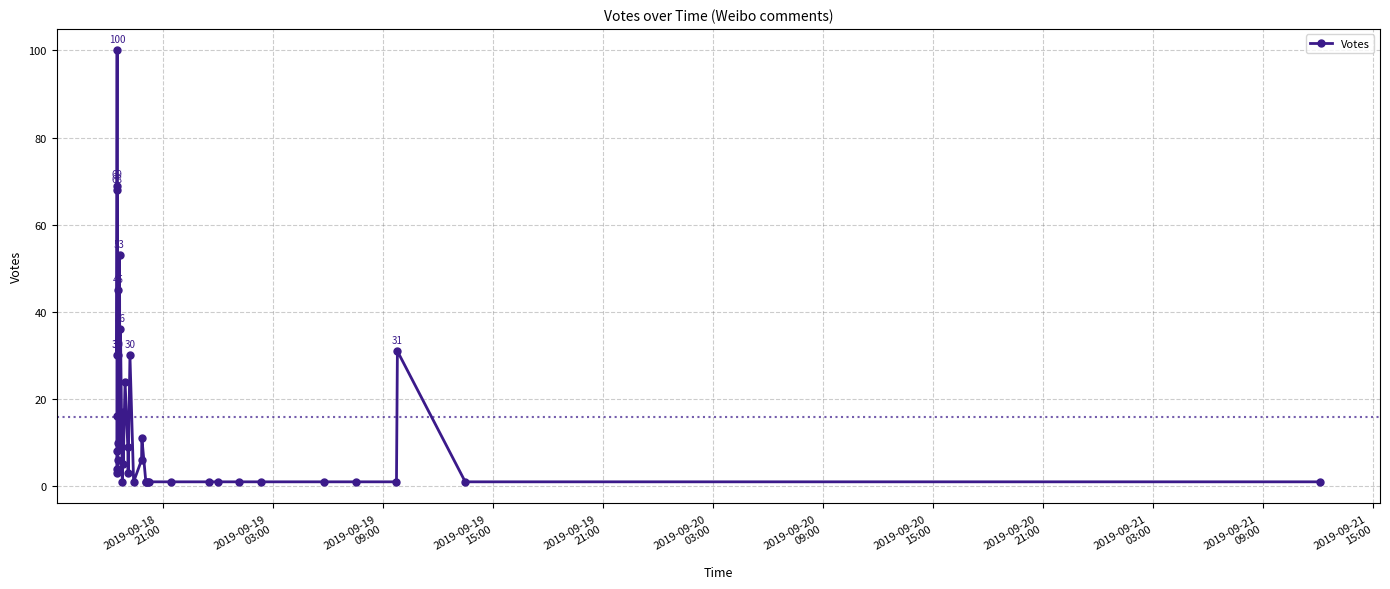

How many points are lower than both their immediate neighbors (excluding endpoints)?

8